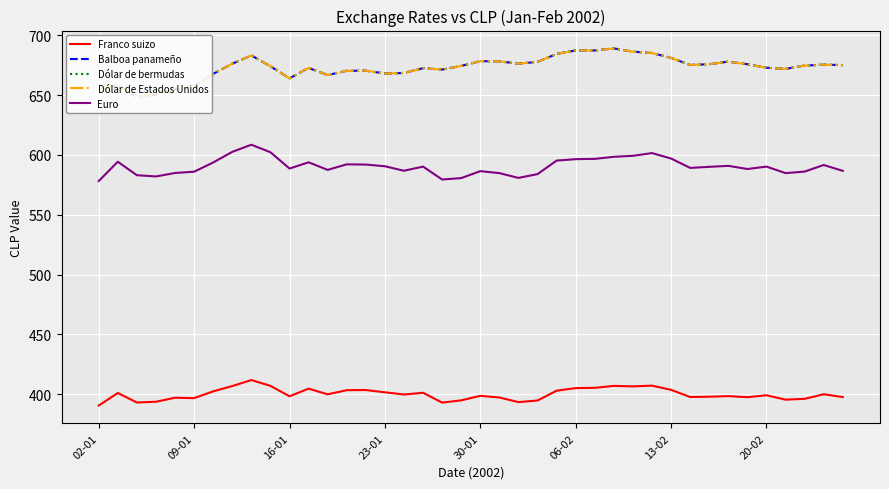

Does the chart display data point markers on the line(s)?

No